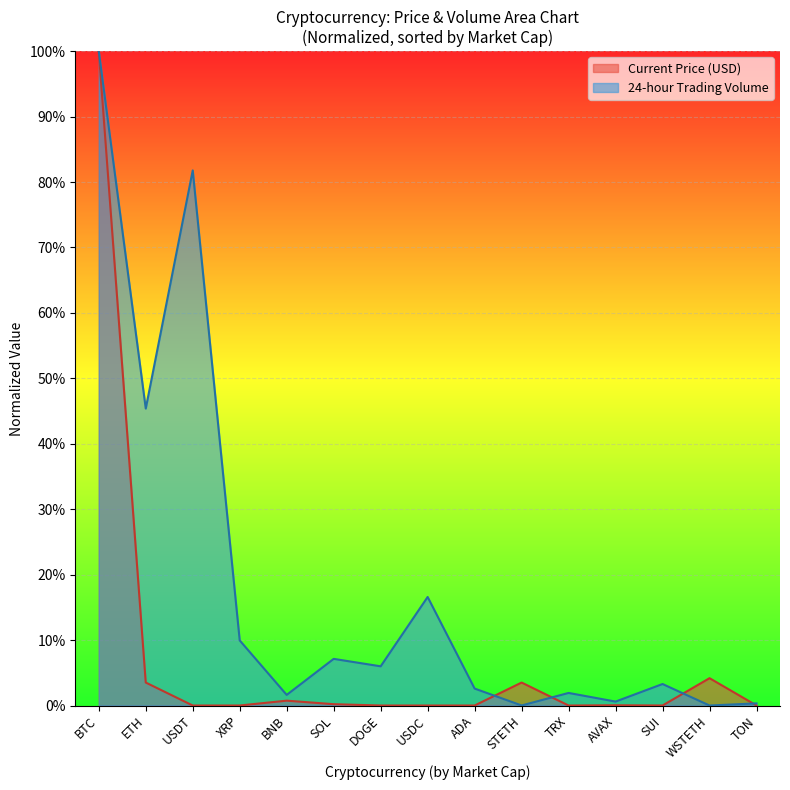

What is the difference between the maximum and second lowest values in the 24-hour Trading Volume series?

1.0